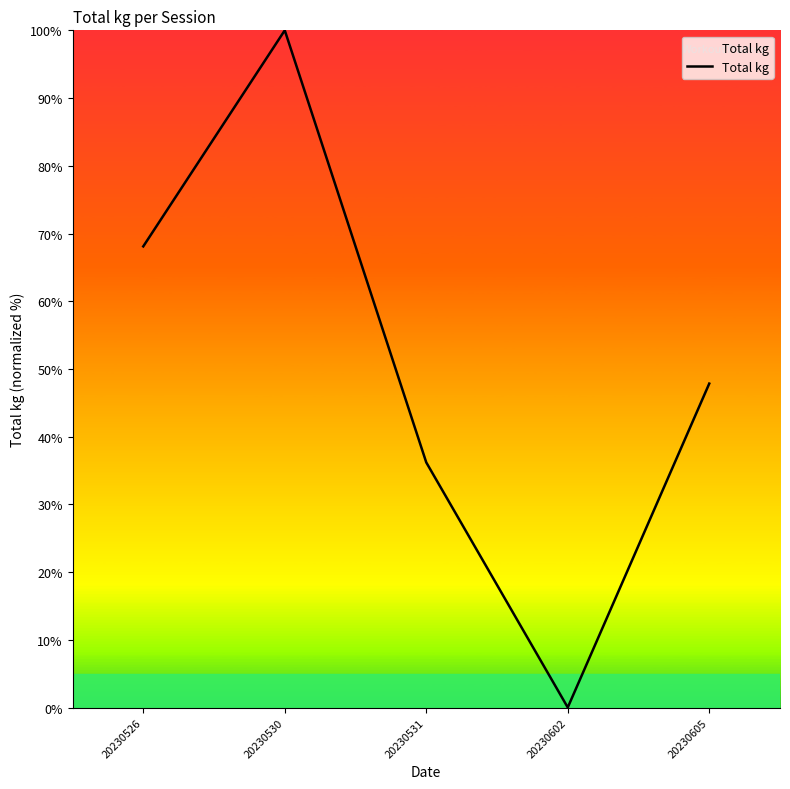

What is the change in value from 20230530 to 20230602?

-100.0